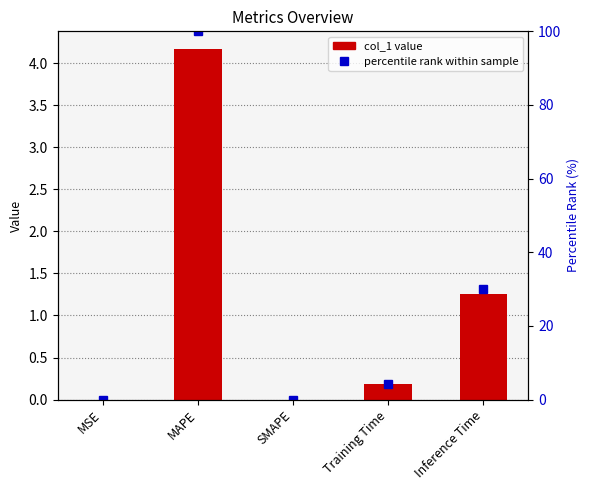

What is the difference between the maximum and minimum values in the col_1 series?

4.2